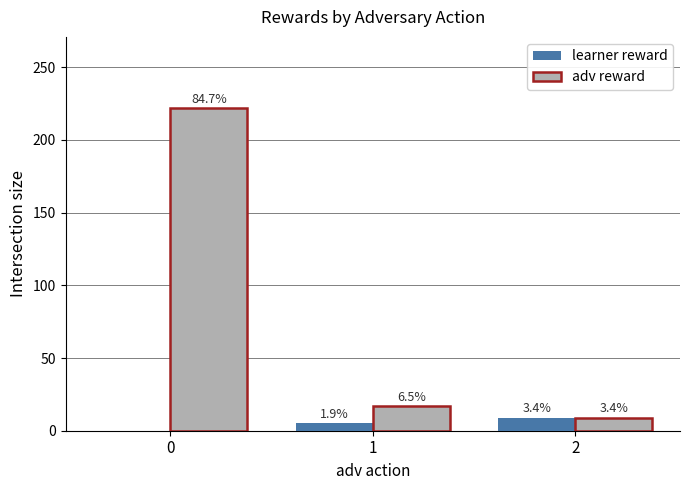

Reading left to right, what are all the values shown in this chart?

learner reward: 0=0	1=5	2=9
adv reward: 0=222	1=17	2=9